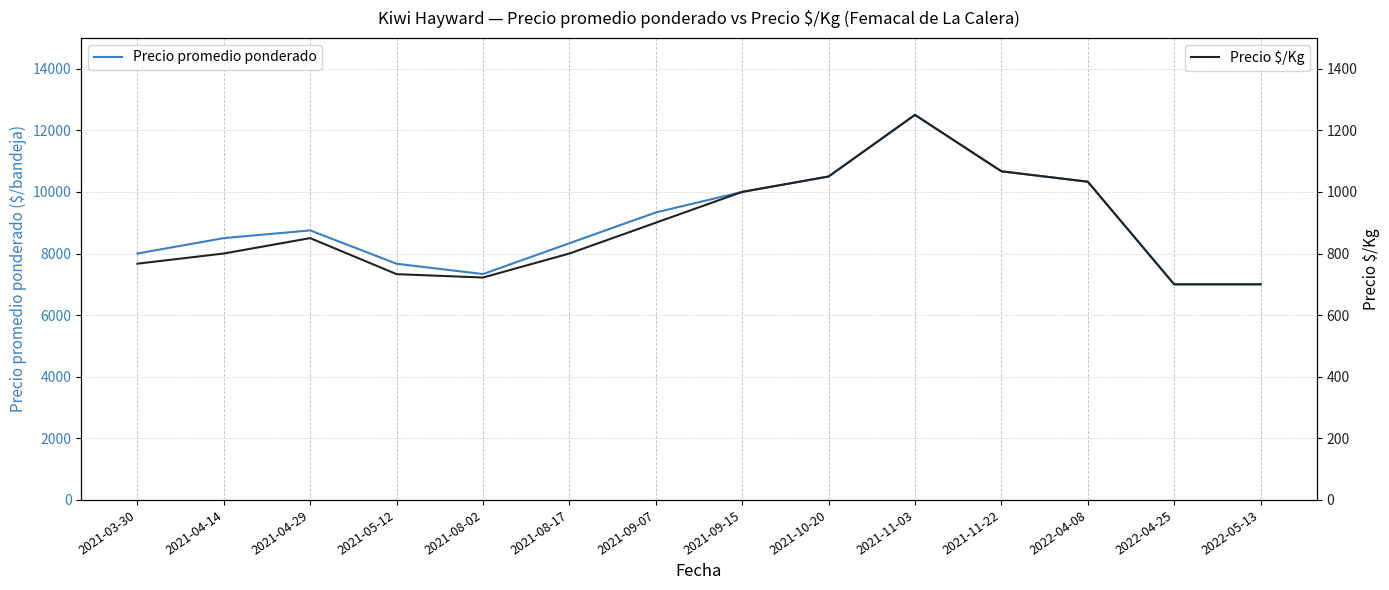

How many data points in Precio promedio ponderado are above 8750?

6